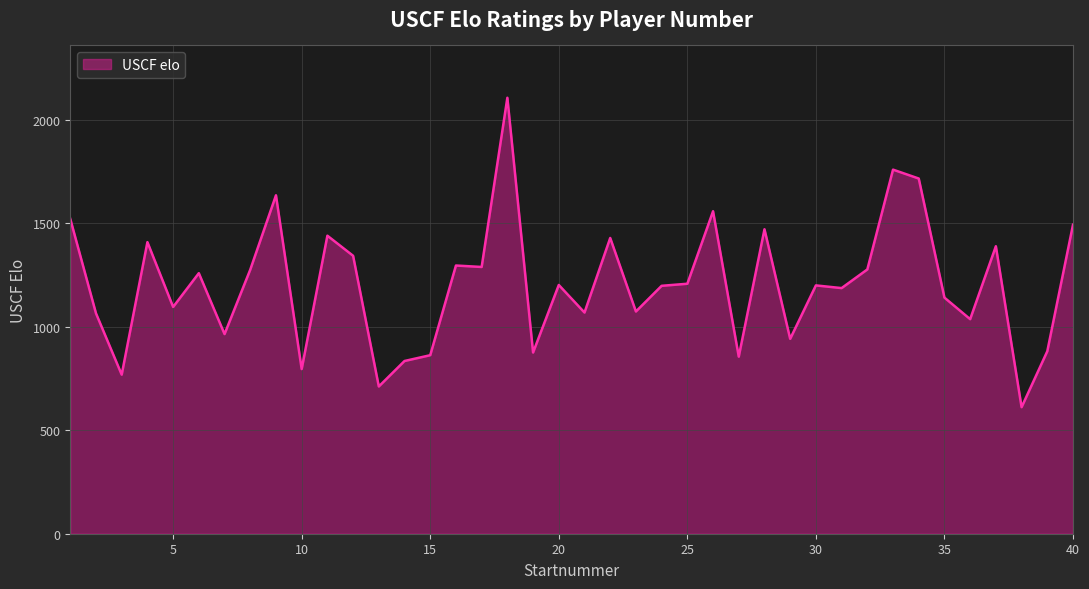

What is the smallest value displayed?

611